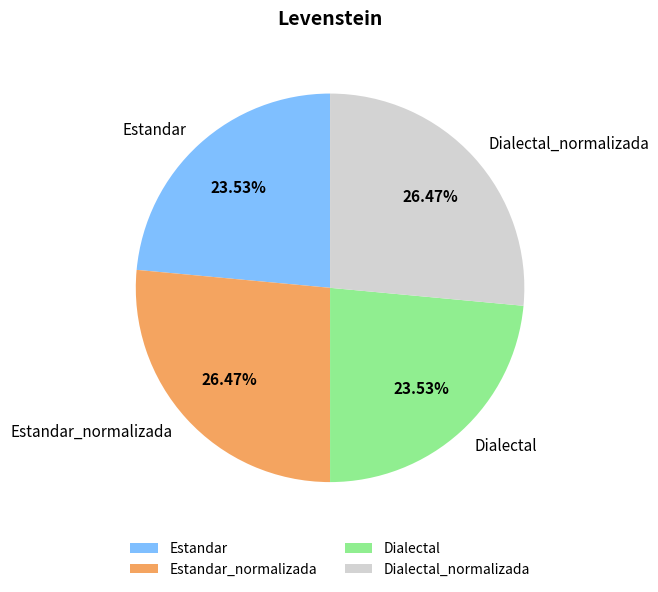

To the nearest percent, what percentage of the pie is Estandar?

24%